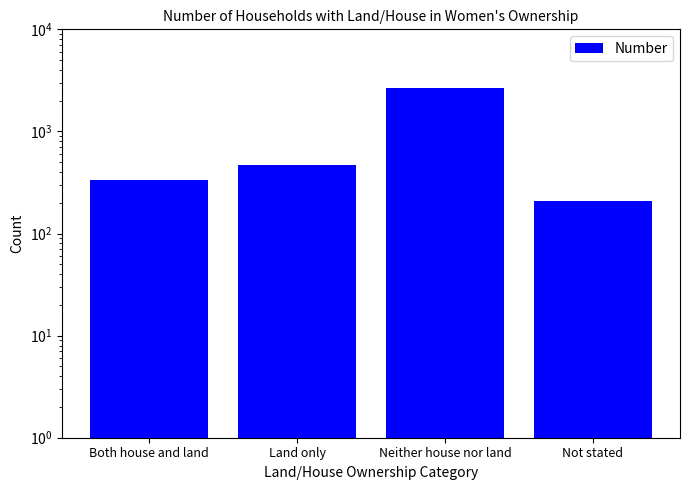

What value does the data have at Land only?

469